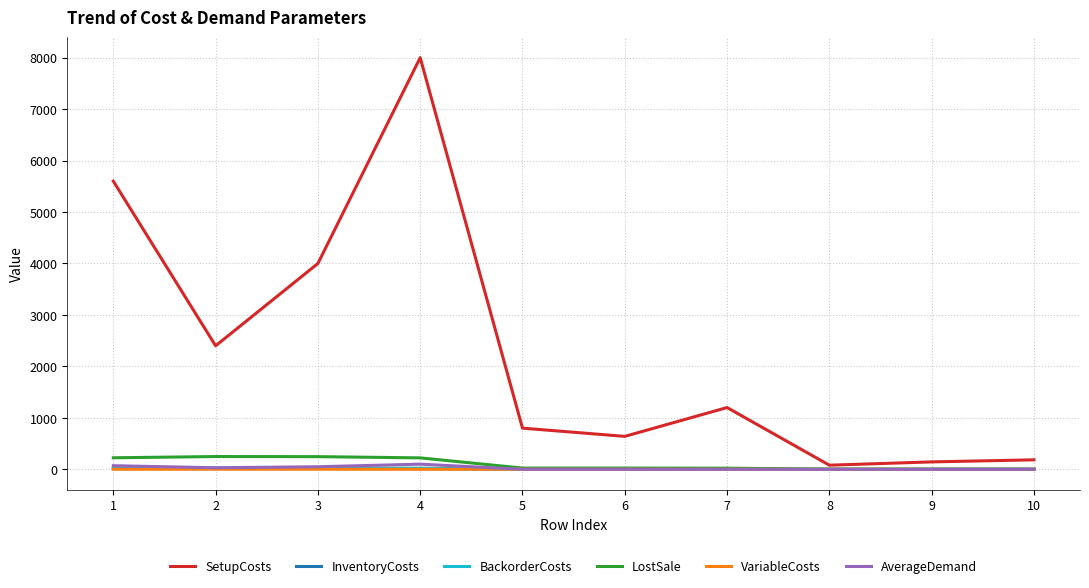

What is the difference between the highest and lowest values at 1?

5598.8